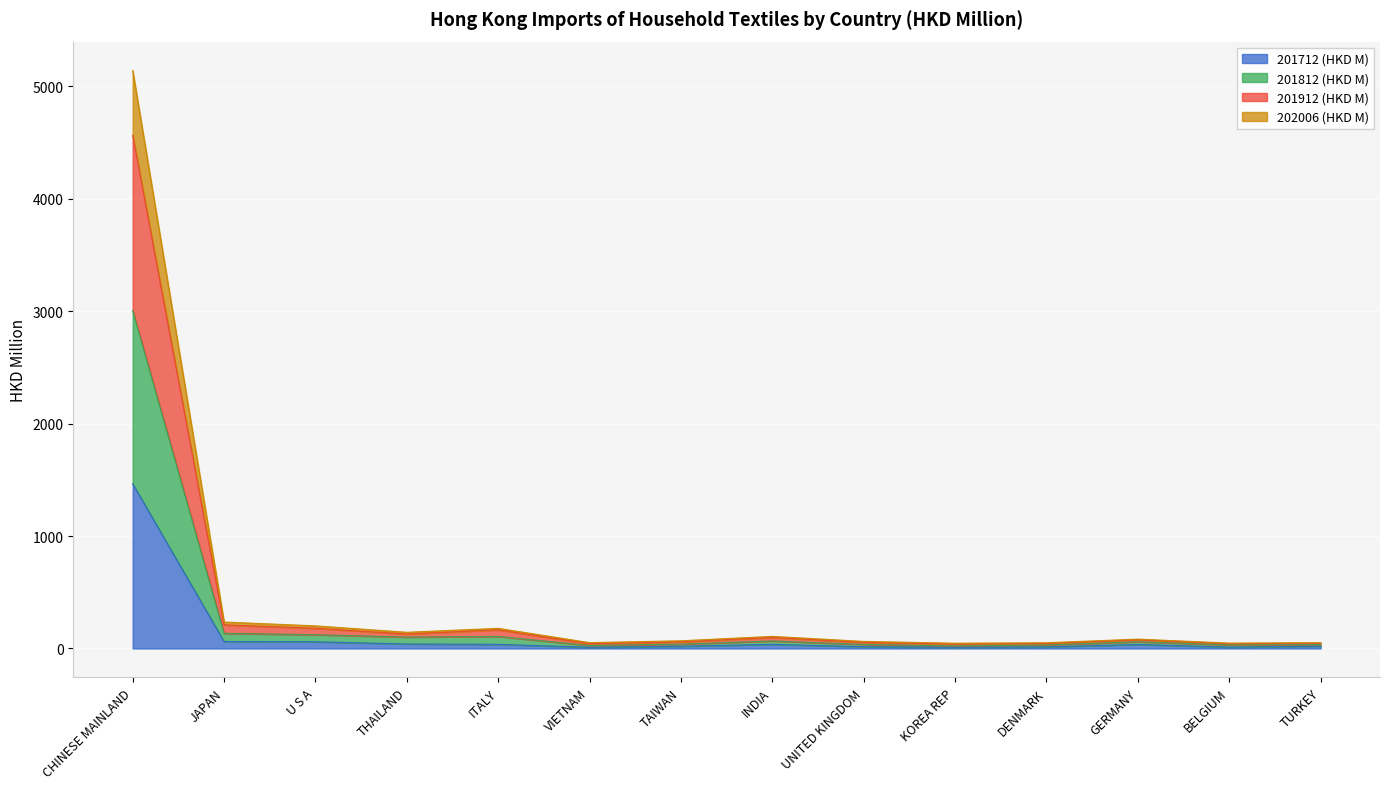

At which category is the sum across all series the highest?

CHINESE MAINLAND